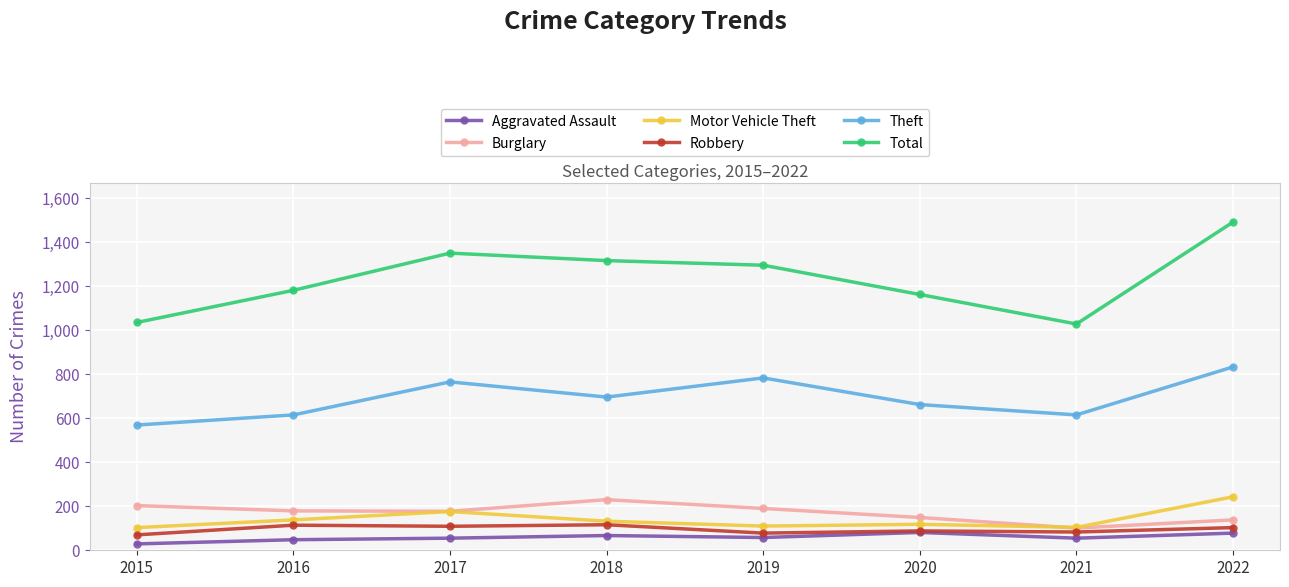

Is the value of Aggravated Assault at 2017 greater than the value of Motor Vehicle Theft at 2021?

No